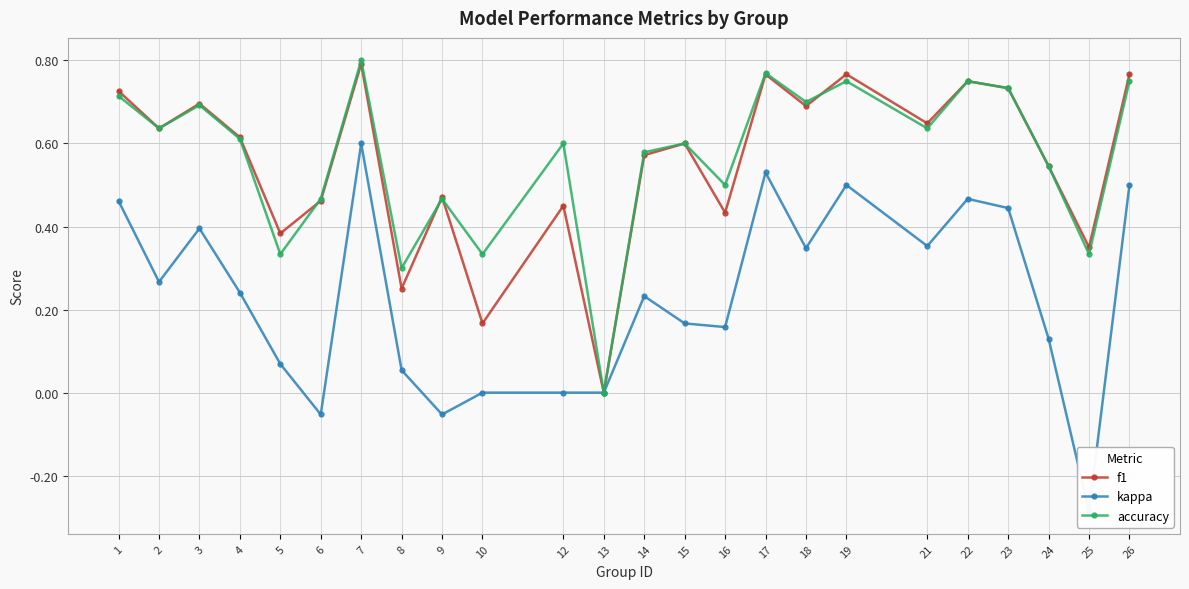

Between 1 and 7, which series saw the biggest shift?

kappa